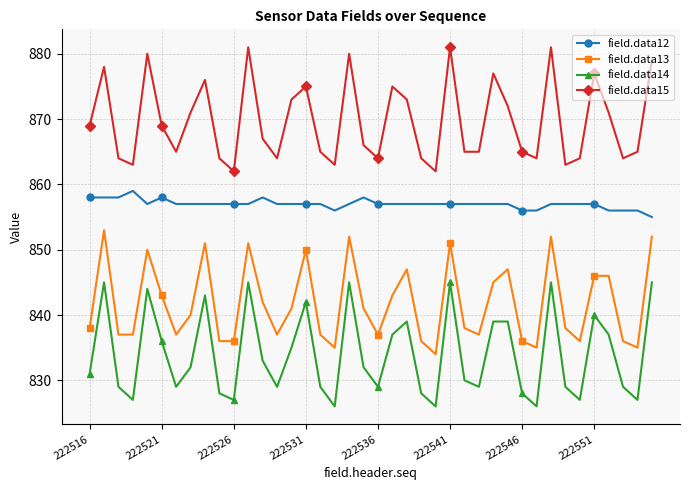

What is the greatest value displayed?

881